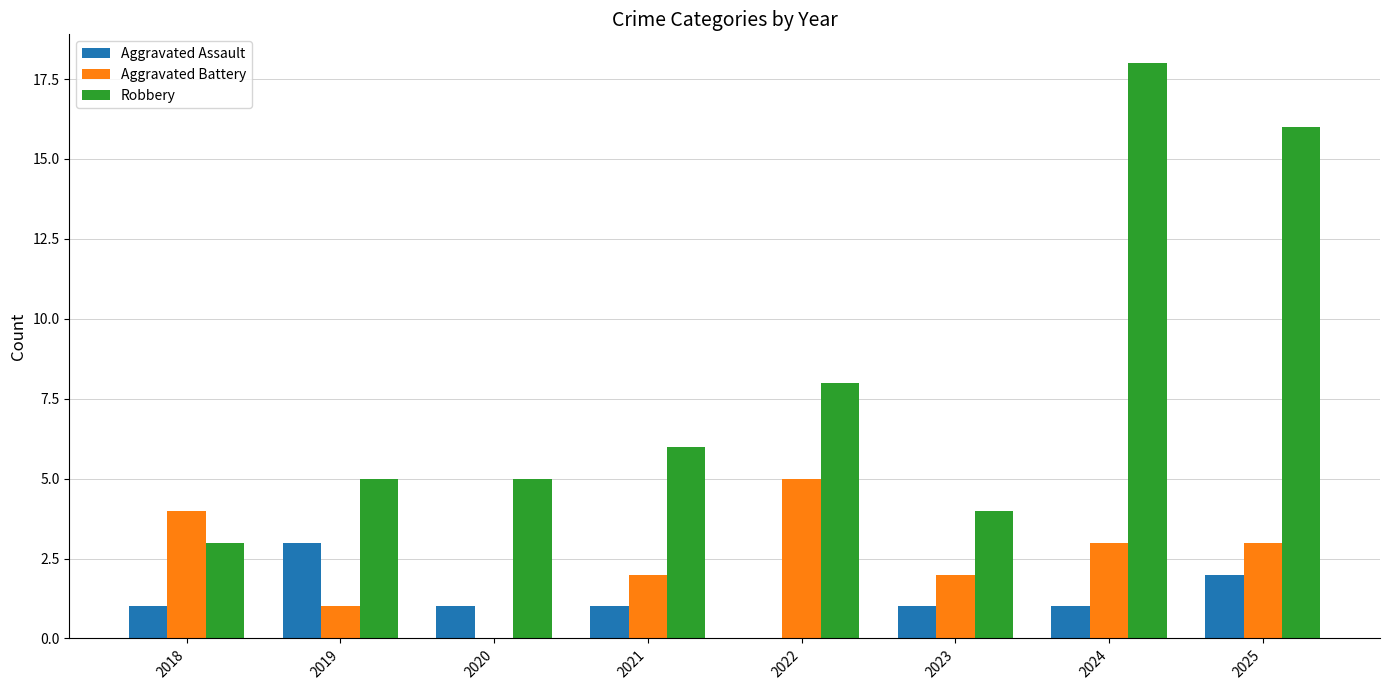

How many groups of bars are there?

8